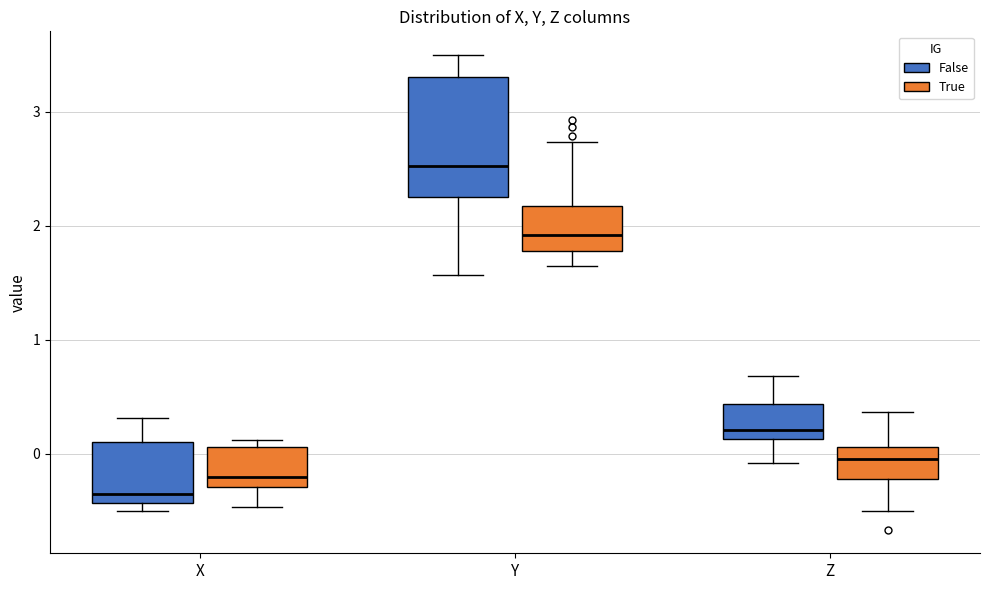

Reading left to right, read every box against the y-axis: the position of its median line, the range the box covers, and the ends of its whiskers. The values are not printed on the chart, so give them approximately, as read against the axis.

X (False): median -0.4 (just above the box's lower edge), box -0.4 to 0.1, whiskers -0.5 to 0.3
X (True): median -0.2, box -0.3 to 0.1, whiskers -0.5 to 0.1 (just above the box's upper edge)
Y (False): median 2.5, box 2.3 to 3.3, whiskers 1.6 to 3.5
Y (True): median 1.9, box 1.8 to 2.2, whiskers 1.6 to 2.7
Z (False): median 0.2, box 0.1 to 0.4, whiskers -0.1 to 0.7
Z (True): median 0.0, box -0.2 to 0.1, whiskers -0.5 to 0.4